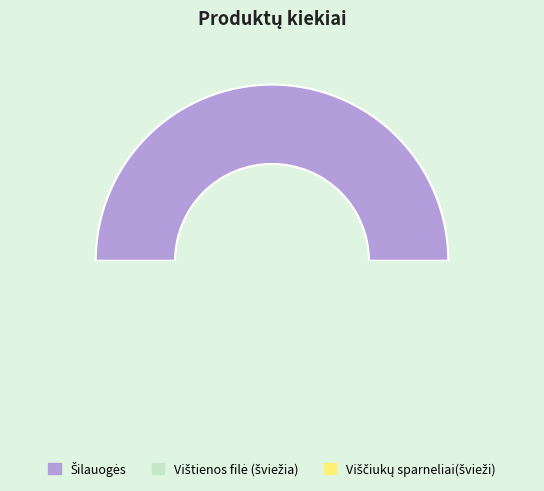

Is it true that Šilauogės is 50% of the pie?

True